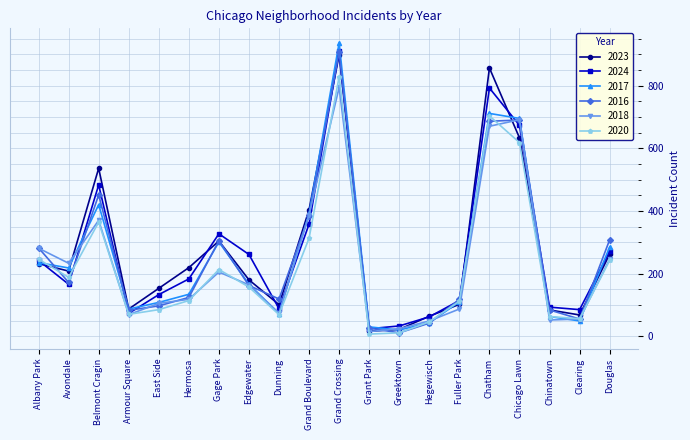

Is it true that 2016 equals 684 at Belmont Cragin?

False